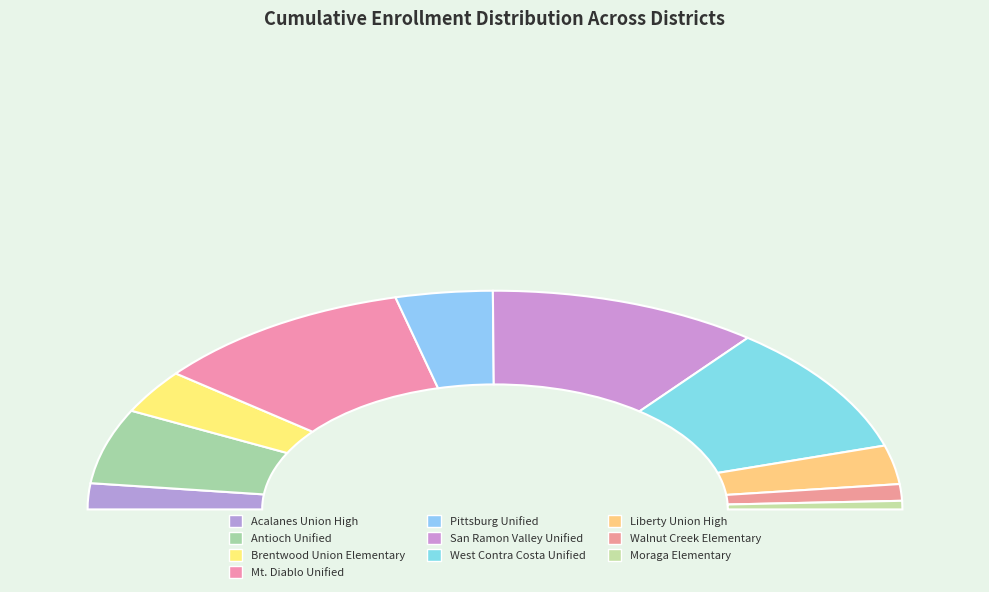

How many segments does this pie chart have?

10